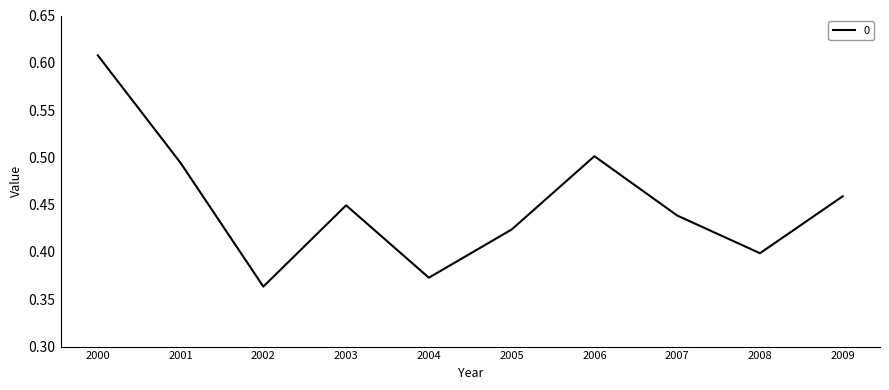

What is the change in value from 2004 to 2005?

+0.1